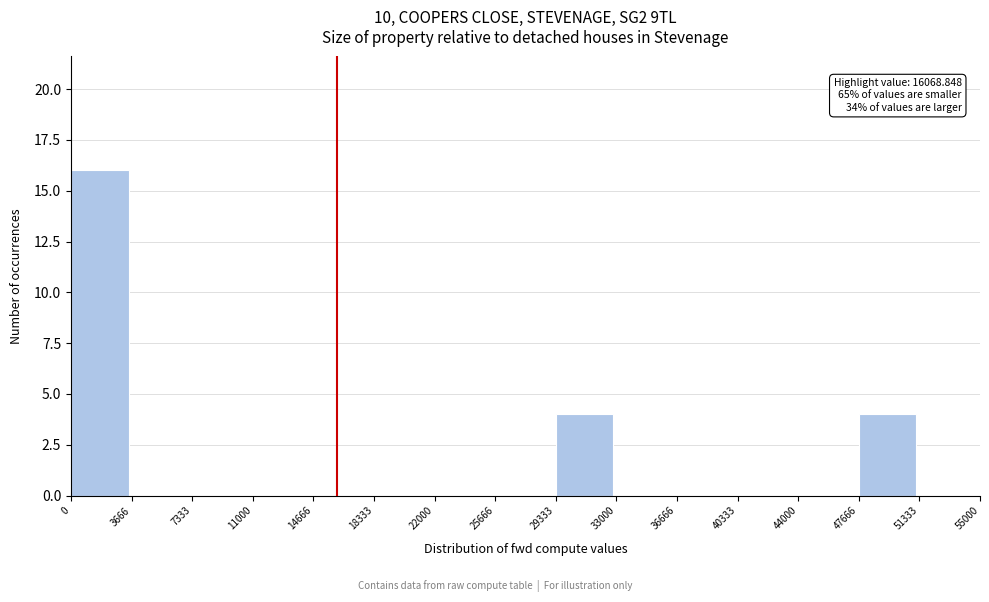

Which range on the x-axis has the tallest bar?

0 to 3666